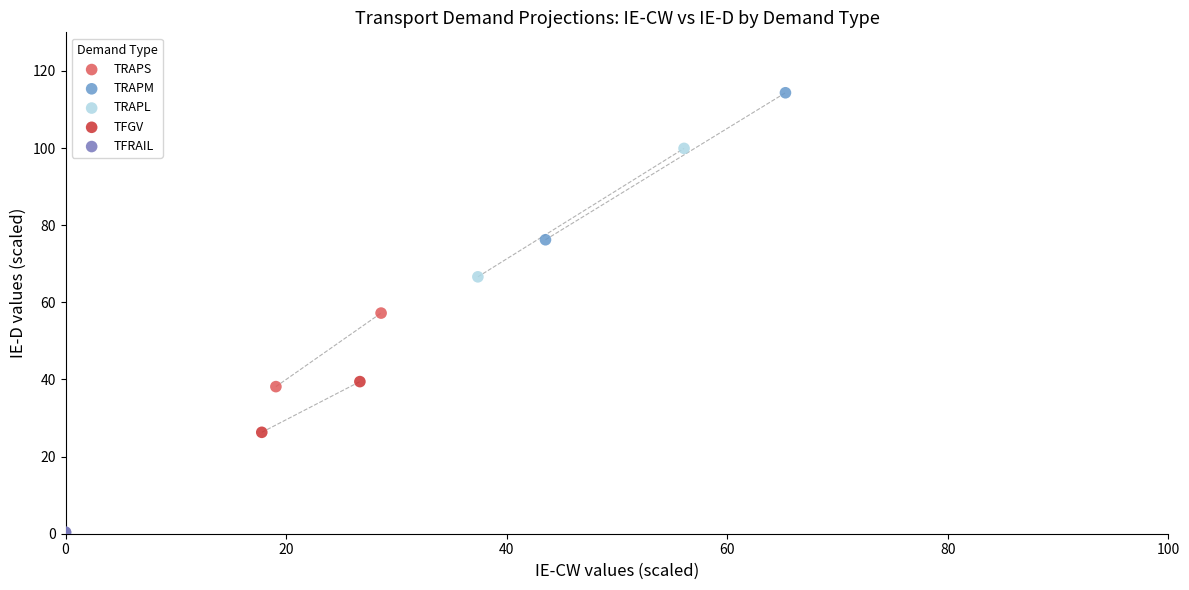

Which series reaches the maximum Y coordinate?

TRAPM